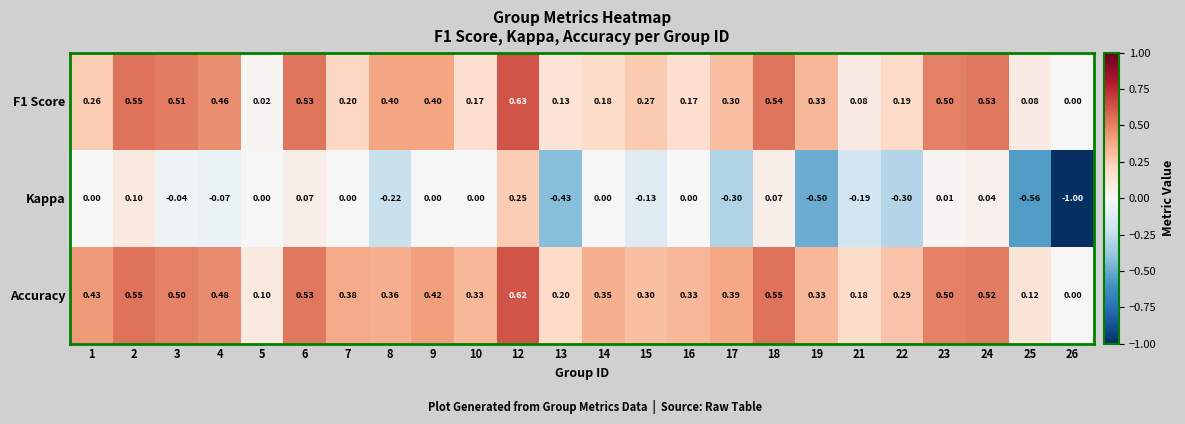

Which series has the largest range (max minus min)?

Kappa